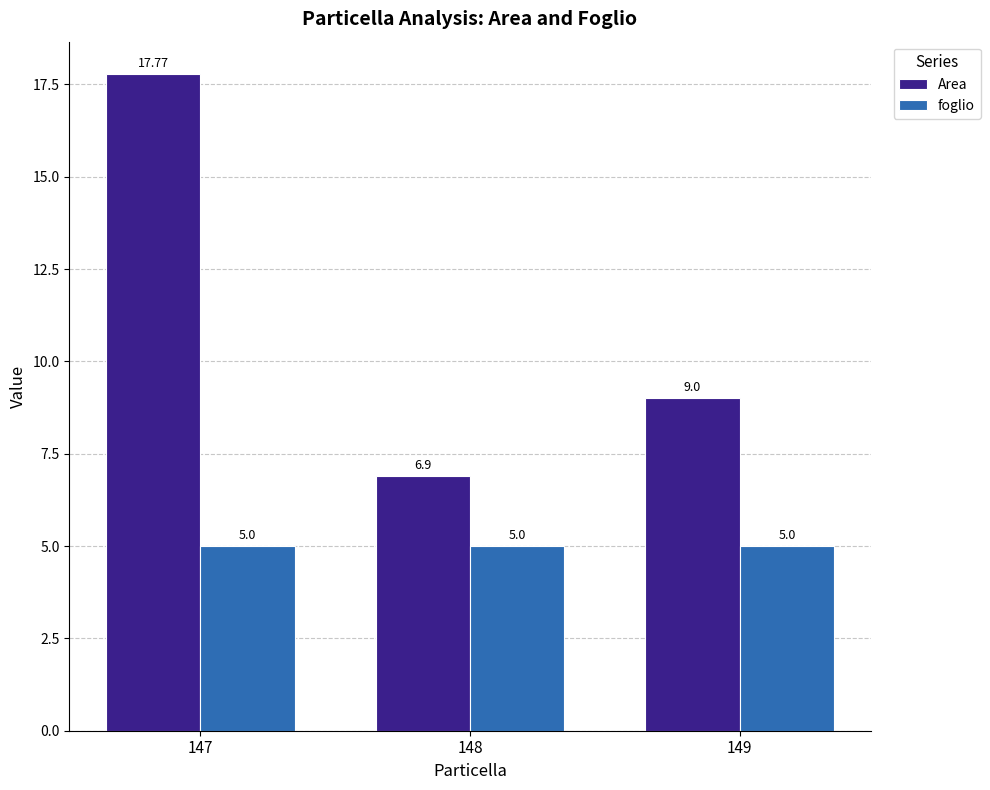

Which series has the largest total across all categories?

Area